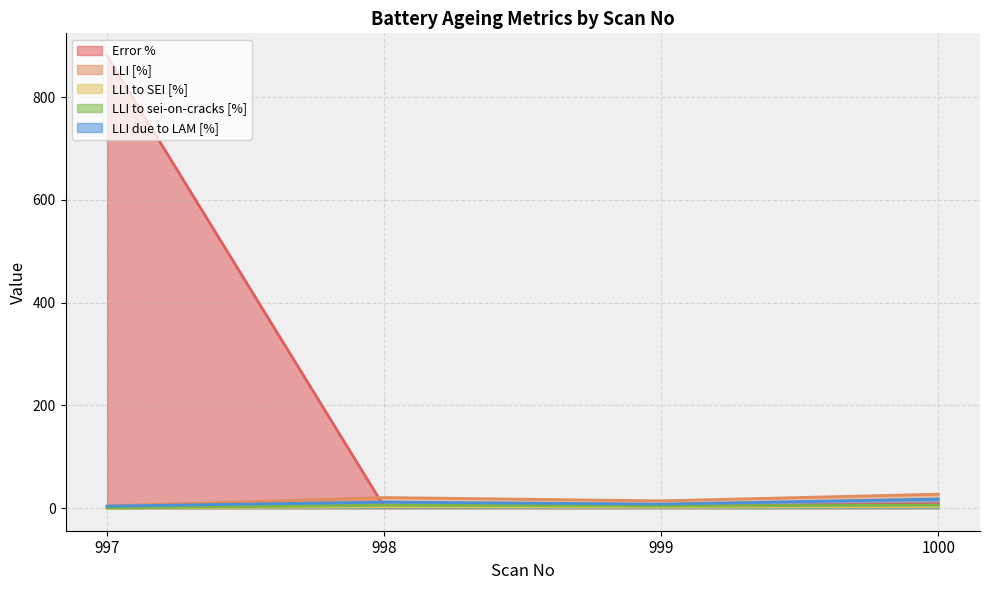

The Error % series shows 5.9 at 999. True or false?

False